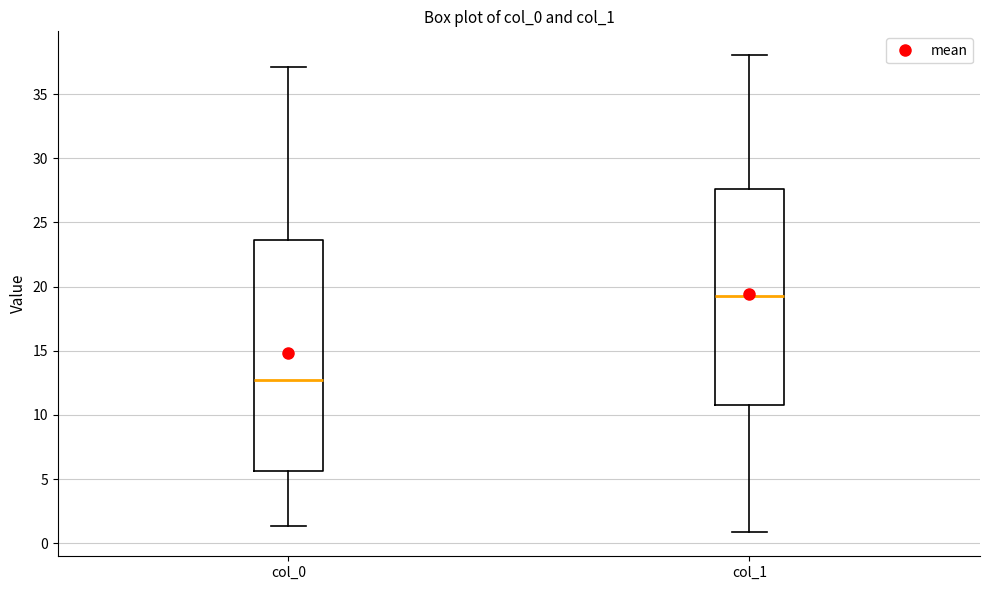

Which box's median line is the highest?

col_1